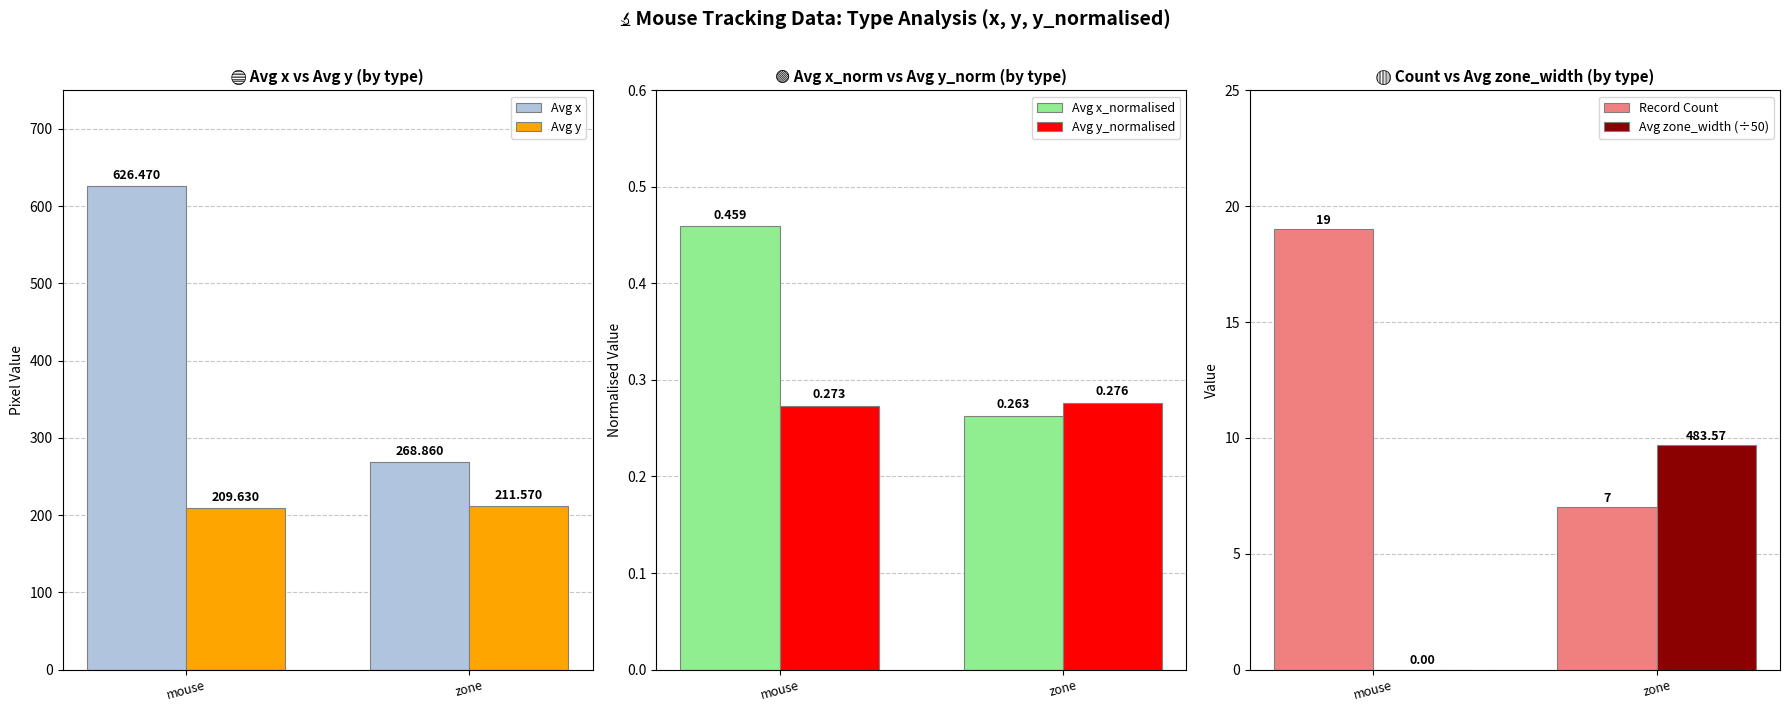

What is the total value across all series at mouse?

855.8